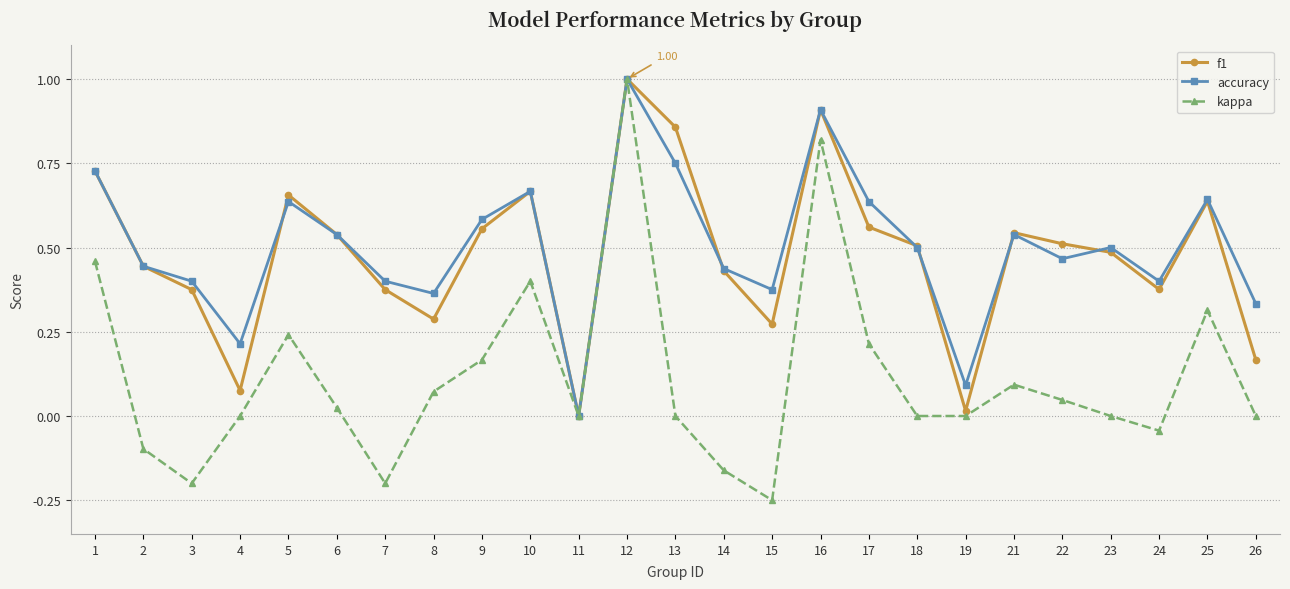

Is the value of kappa at 9 greater than the value of accuracy at 7?

No